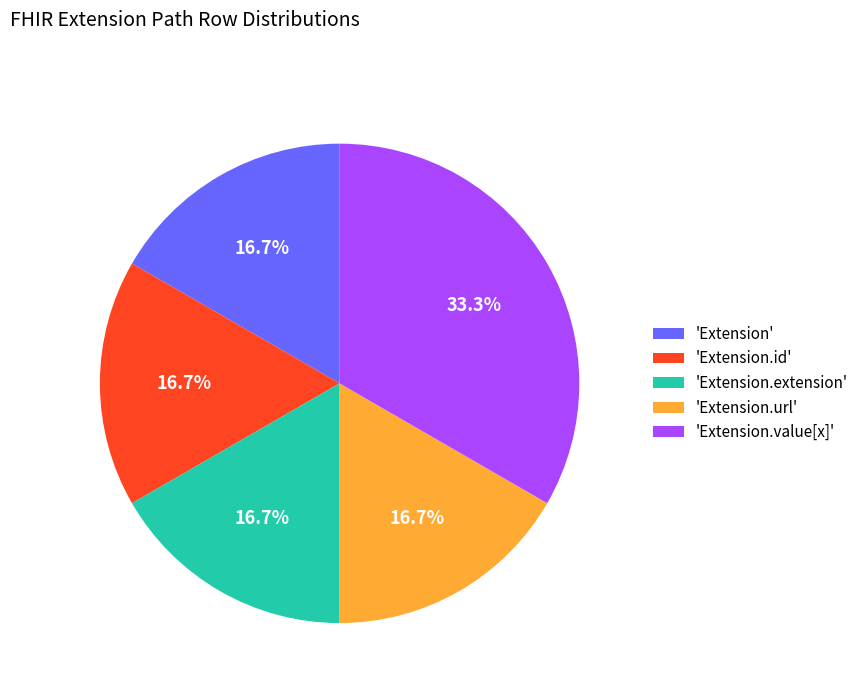

Which has a higher value, 'Extension.value[x]' or 'Extension.extension'?

'Extension.value[x]'